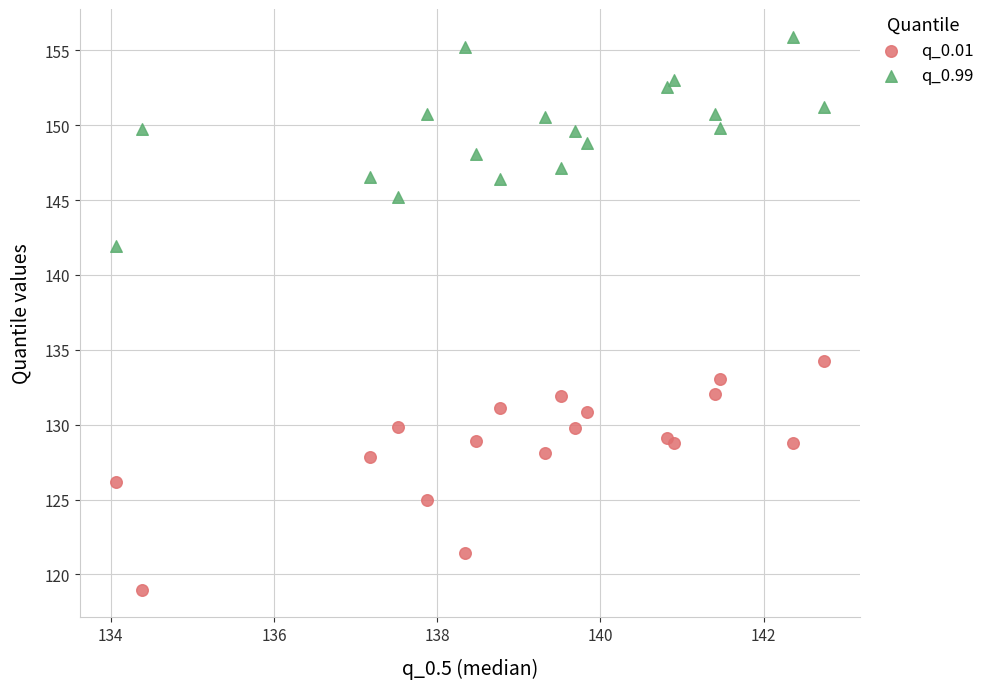

Across all series, what Y value is closest to 137?

134.3